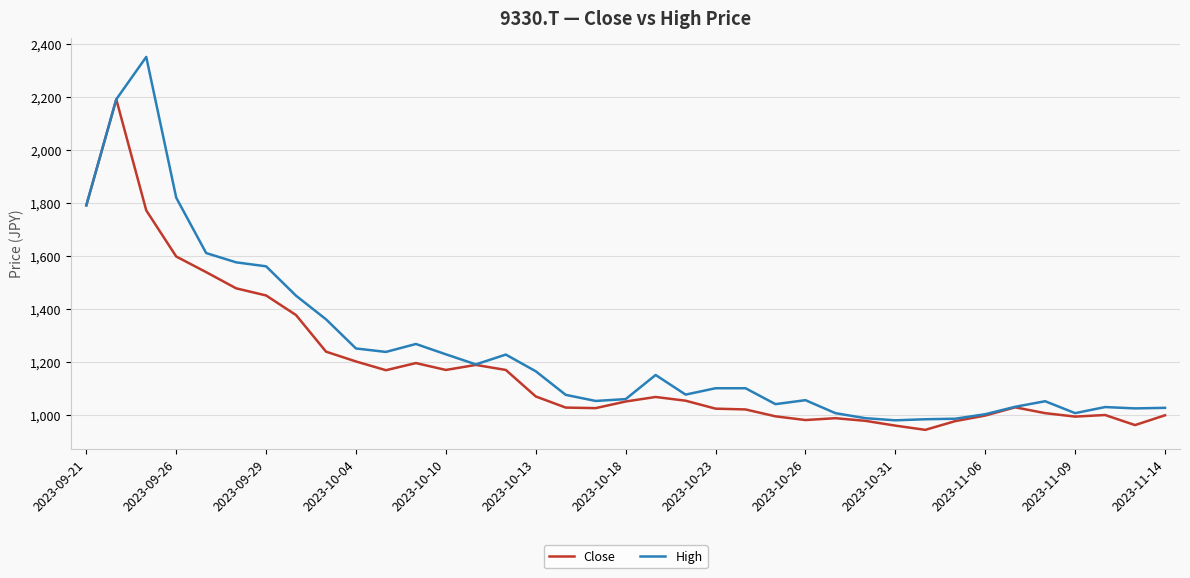

Is this an area chart (filled region under the line)?

No